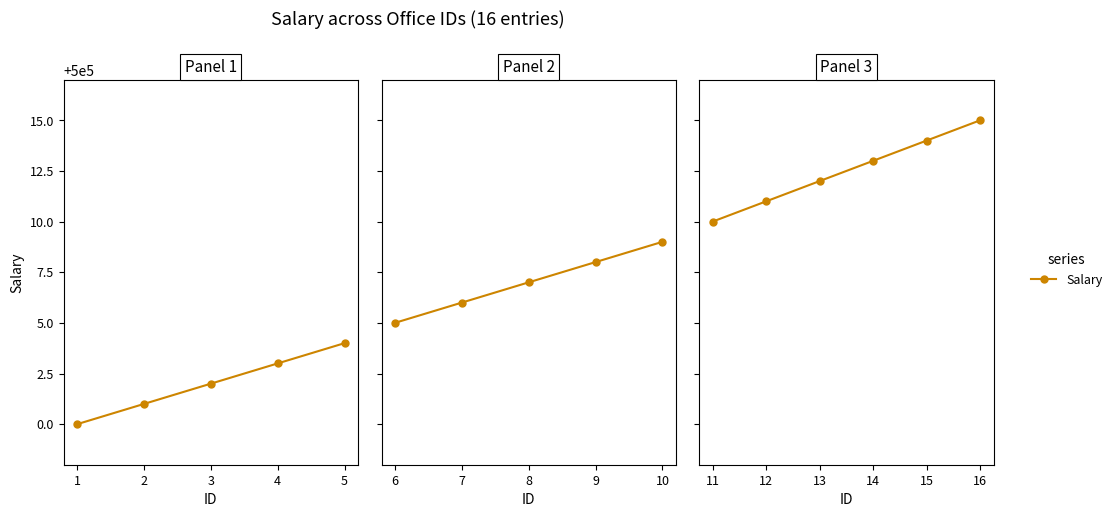

Which has a higher value, 11 or 13?

13